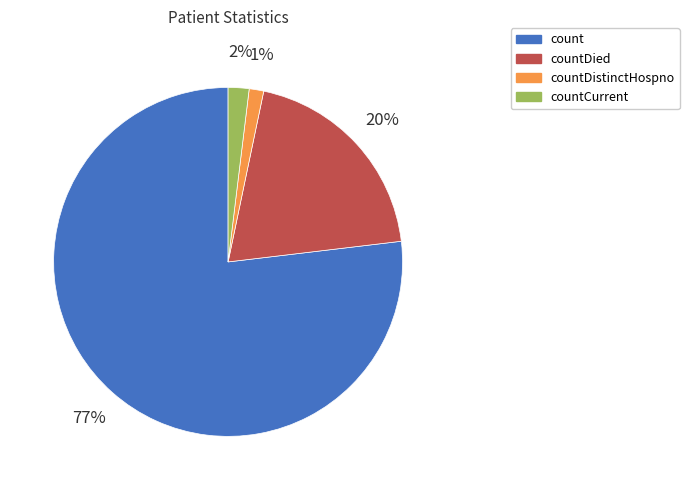

Which slice is the smallest?

countDistinctHospno